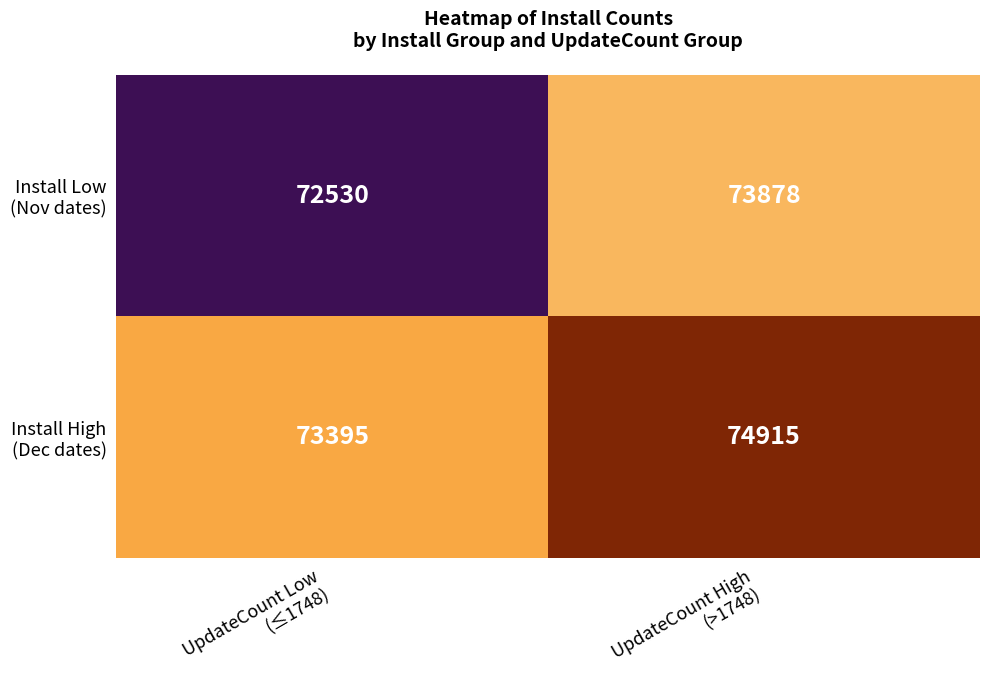

What is the maximum value shown in the chart?

74915